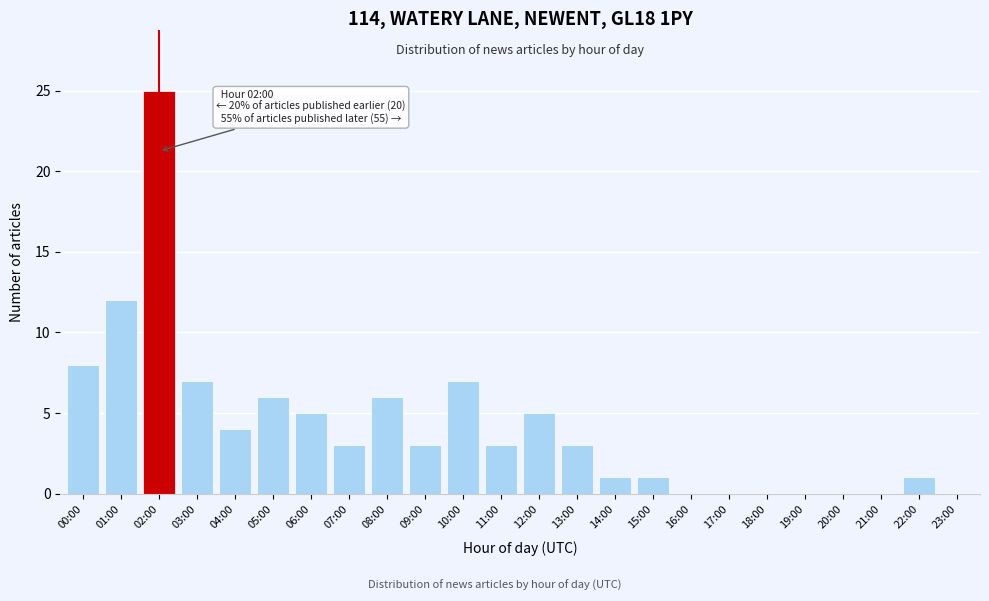

Reading left to right, what are all the values shown in this chart?

00:00=8	01:00=12	02:00=25	03:00=7	04:00=4	05:00=6	06:00=5	07:00=3	08:00=6	09:00=3	10:00=7	11:00=3	12:00=5	13:00=3	14:00=1	15:00=1	16:00=0	17:00=0	18:00=0	19:00=0	20:00=0	21:00=0	22:00=1	23:00=0